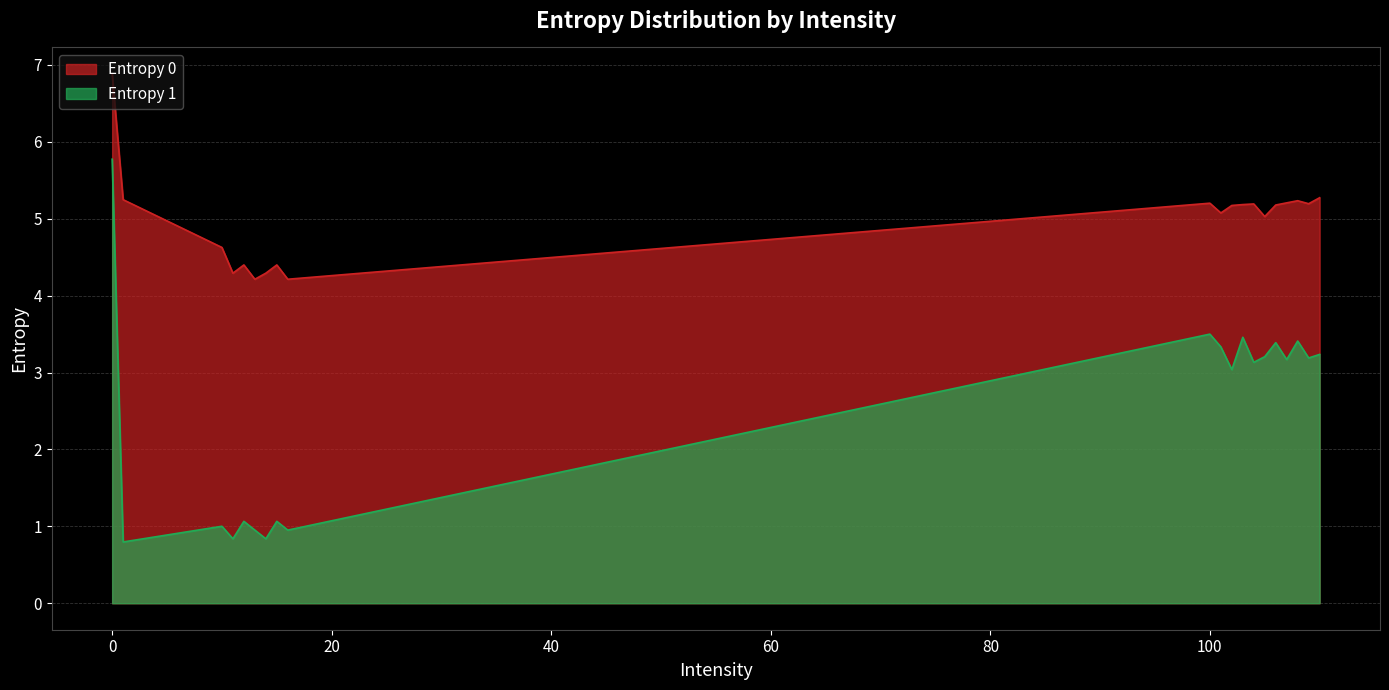

In Entropy 1, how many points are lower than both neighbors (excluding endpoints)?

8